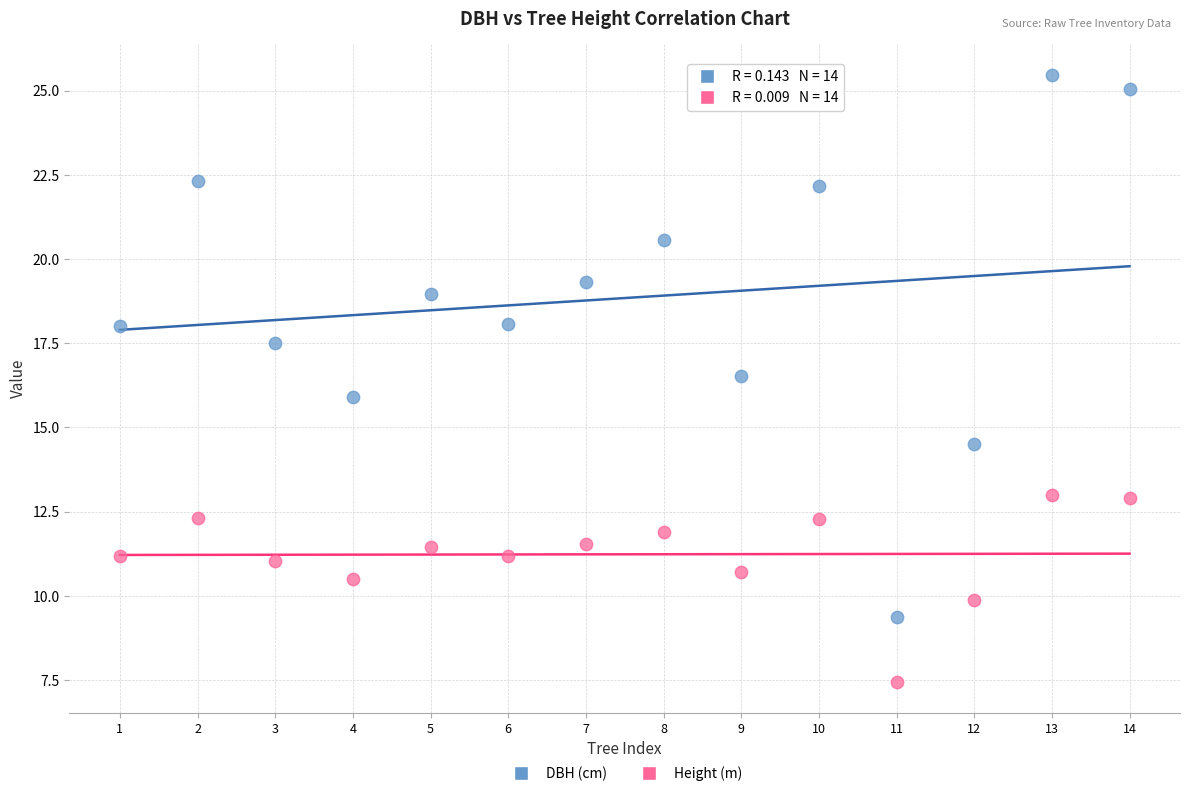

Which series has the widest spread of Y values?

DBH (cm)